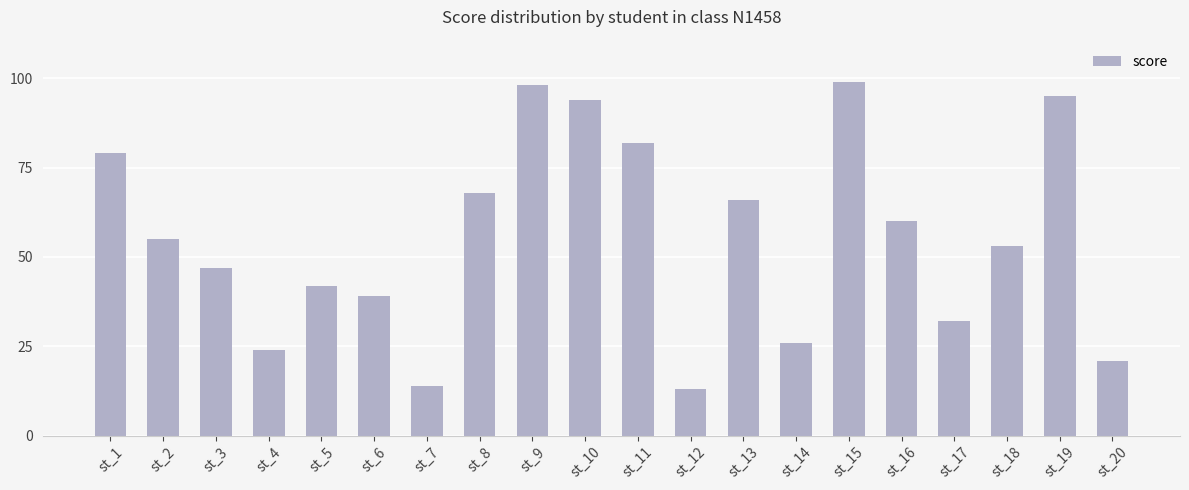

What is the difference between the maximum and second lowest values?

85